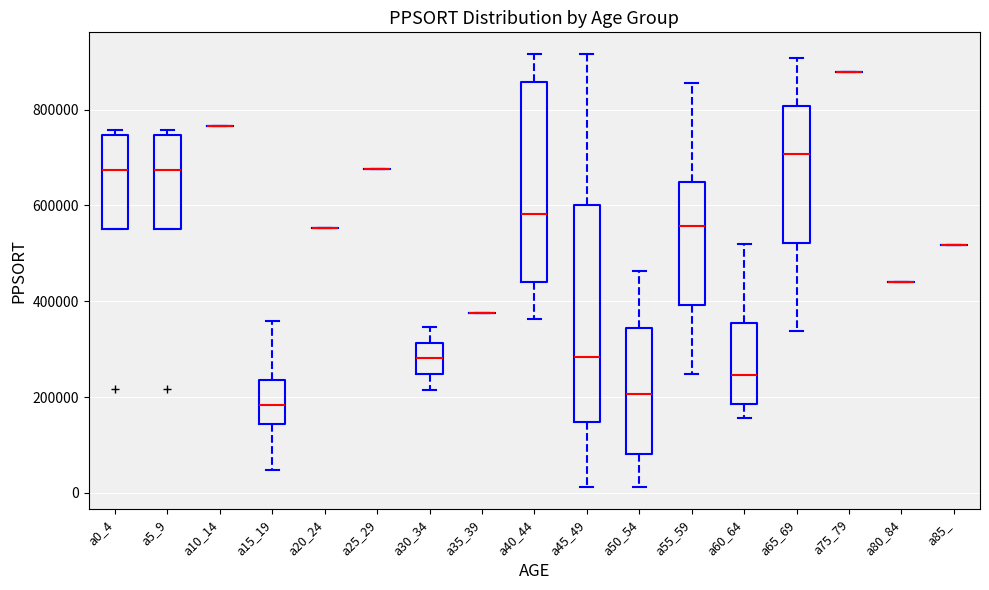

Reading left to right, transcribe this box plot: for each box, give where its median line is, the range the box spans, and where its two whiskers end, as read against the y-axis. The values are not printed on the chart, so give them approximately, as read against the axis.

a0_4: median 680000, box 560000 to 740000, whiskers 560000 to 760000
a5_9: median 680000, box 560000 to 740000, whiskers 560000 to 760000
a10_14: box collapsed to a line at 760000, whiskers 760000 to 760000
a15_19: median 180000, box 140000 to 240000, whiskers 40000 to 360000
a20_24: box collapsed to a line at 560000, whiskers 560000 to 560000
a25_29: box collapsed to a line at 680000, whiskers 680000 to 680000
a30_34: median 280000, box 240000 to 320000, whiskers 220000 to 340000
a35_39: box collapsed to a line at 380000, whiskers 380000 to 380000
a40_44: median 580000, box 440000 to 860000, whiskers 360000 to 920000
a45_49: median 280000, box 140000 to 600000, whiskers 20000 to 920000
a50_54: median 200000, box 80000 to 340000, whiskers 20000 to 460000
a55_59: median 560000, box 400000 to 640000, whiskers 240000 to 860000
a60_64: median 240000, box 180000 to 360000, whiskers 160000 to 520000
a65_69: median 700000, box 520000 to 800000, whiskers 340000 to 900000
a75_79: box collapsed to a line at 880000, whiskers 880000 to 880000
a80_84: box collapsed to a line at 440000, whiskers 440000 to 440000
a85_: box collapsed to a line at 520000, whiskers 520000 to 520000